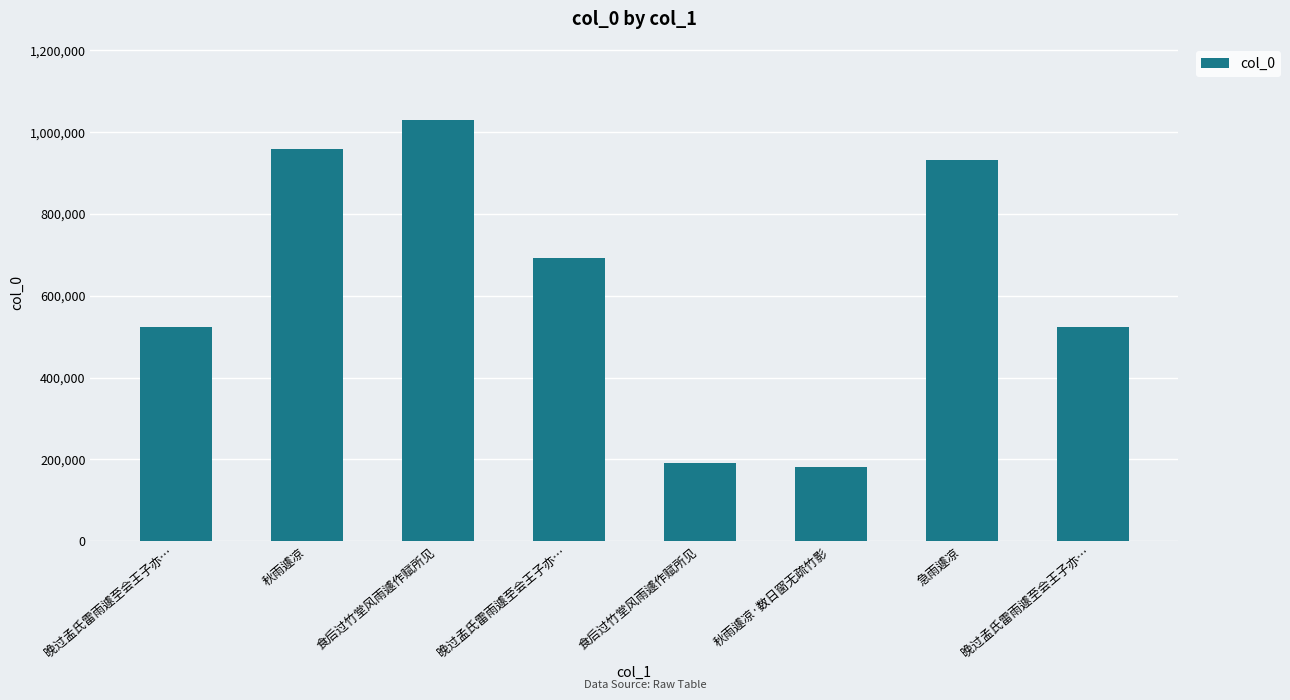

Count the number of data series in this chart.

1